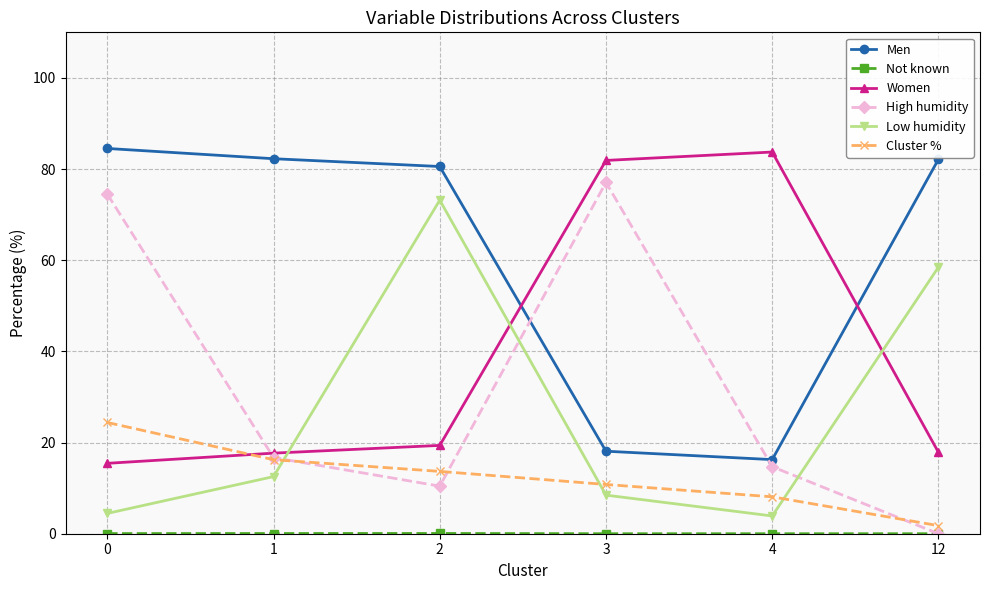

True or false: Low humidity has a value of 58.5 at 12.

True